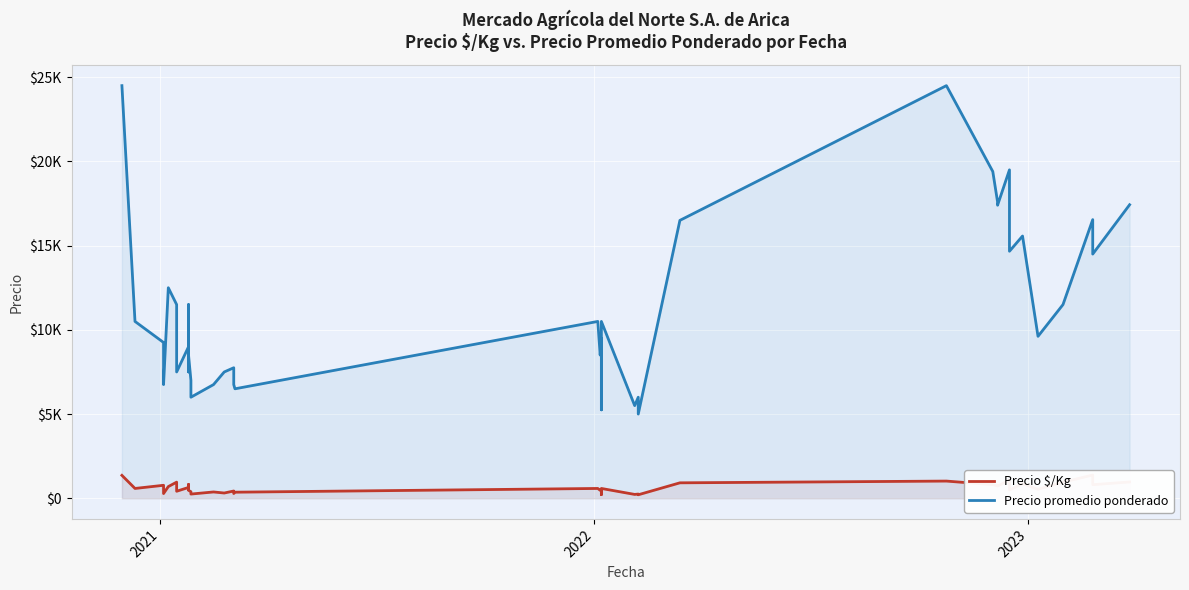

What is the smallest value displayed?

208